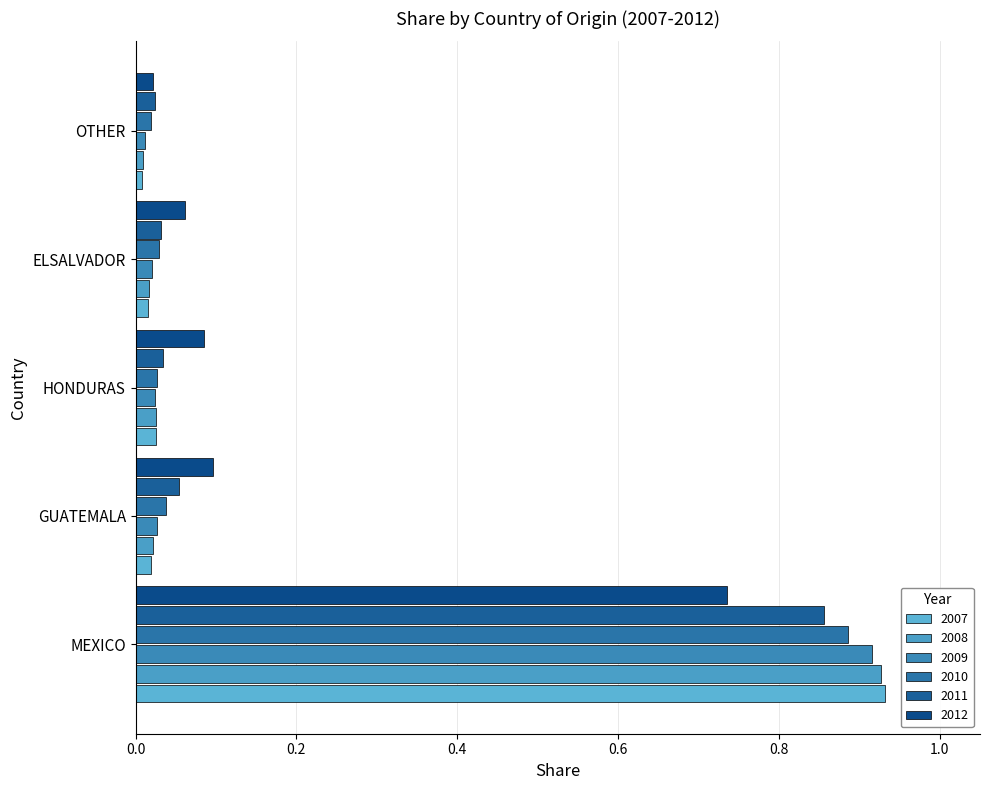

Reading right to left, transcribe all the data shown in this chart.

2007: 0.0	0.0	0.0	0.0	0.9
2008: 0.0	0.0	0.0	0.0	0.9
2009: 0.0	0.0	0.0	0.0	0.9
2010: 0.0	0.0	0.0	0.0	0.9
2011: 0.0	0.0	0.0	0.1	0.9
2012: 0.0	0.1	0.1	0.1	0.7